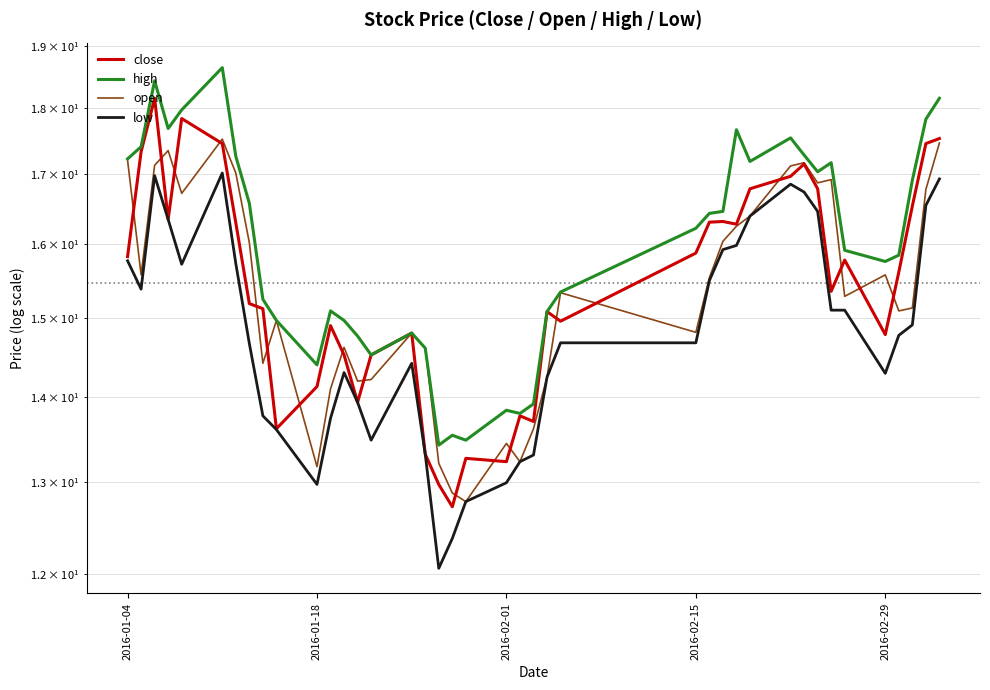

Which series has the widest spread of values?

close